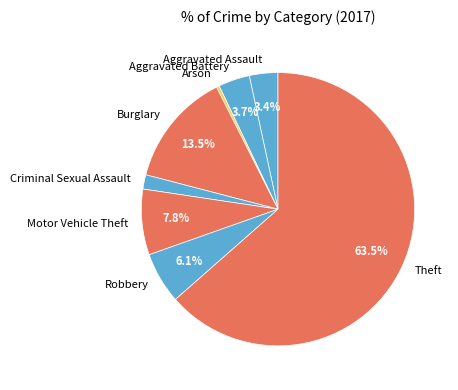

Does any single category account for the majority?

Yes